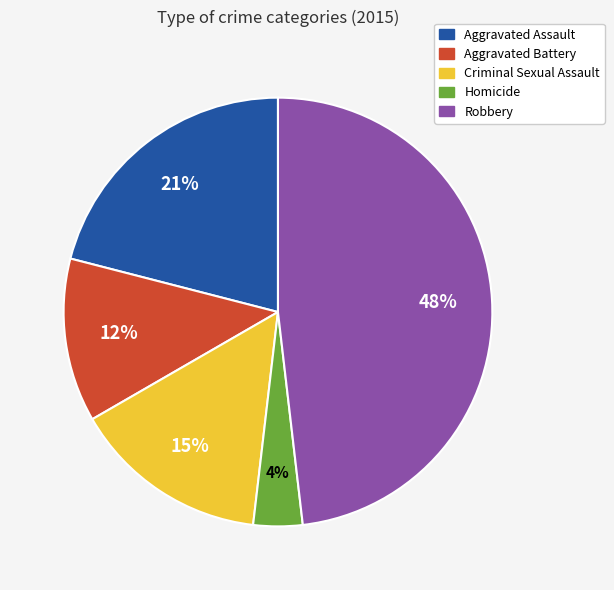

Which has a higher value, Aggravated Assault or Robbery?

Robbery